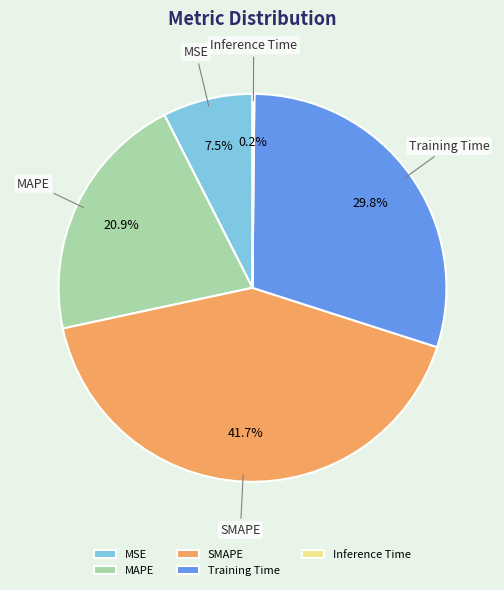

Which has a higher value, Training Time or SMAPE?

SMAPE